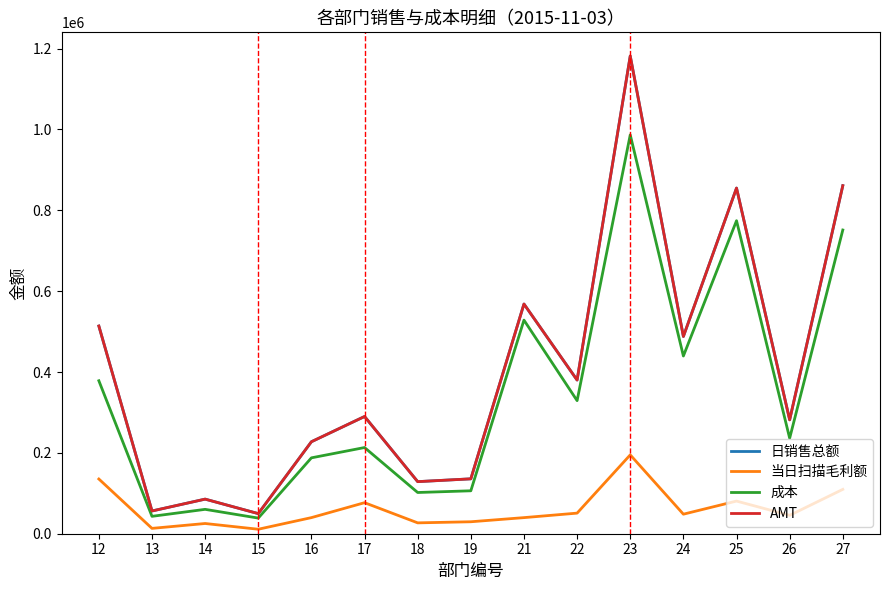

True or false: 日销售总额 and 当日扫描毛利额 intersect in this chart.

False